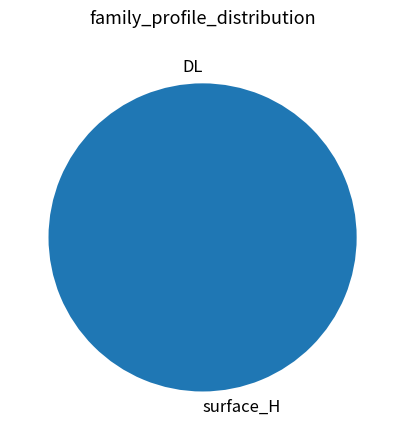

Is there any slice that represents more than half of the pie?

Yes